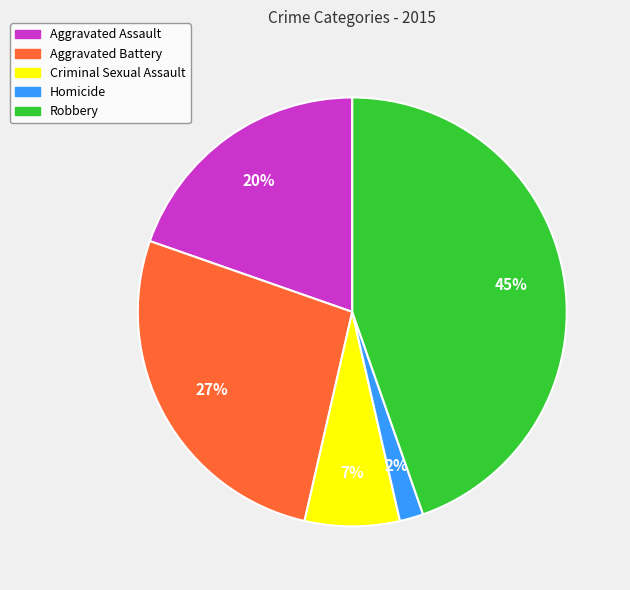

To the nearest percent, what is the difference between the Criminal Sexual Assault and Homicide slice percentages?

5%